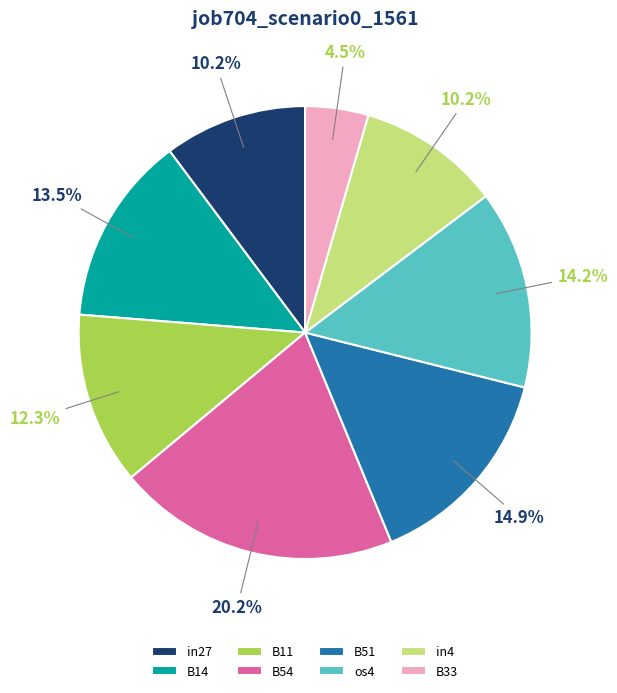

To the nearest percent, what is the difference between the largest and smallest slice percentages?

16%